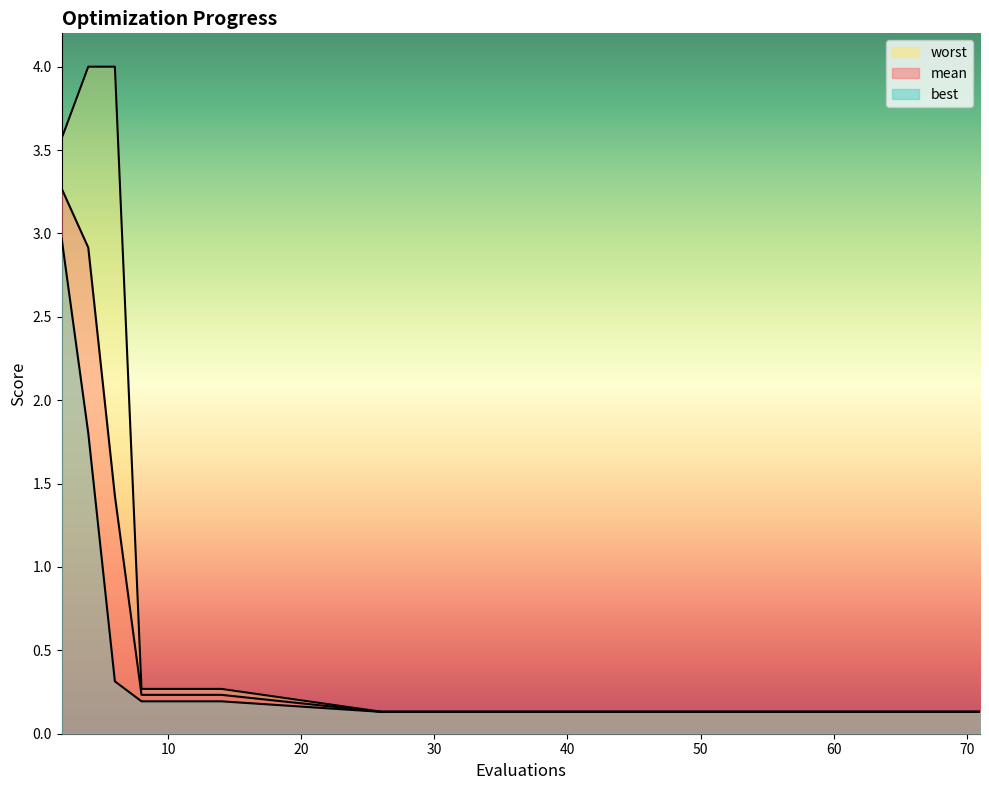

Reading left to right, what are all the values shown in this chart?

mean: 3.3	2.9	1.4	0.2	0.2	0.2	0.2	0.1	0.1	0.1	0.1	0.1	0.1	0.1	0.1
best: 3.0	1.8	0.3	0.2	0.2	0.2	0.2	0.1	0.1	0.1	0.1	0.1	0.1	0.1	0.1
worst: 3.6	4.0	4.0	0.3	0.3	0.3	0.3	0.1	0.1	0.1	0.1	0.1	0.1	0.1	0.1